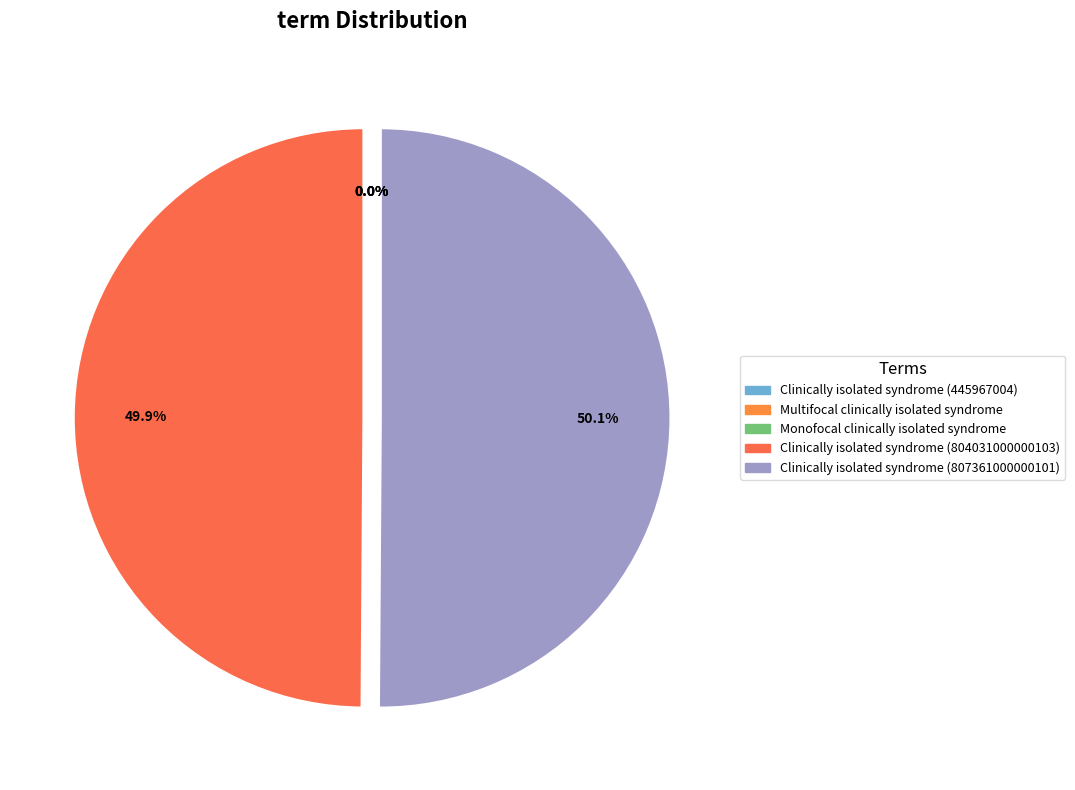

Count the number of slices in the pie.

5